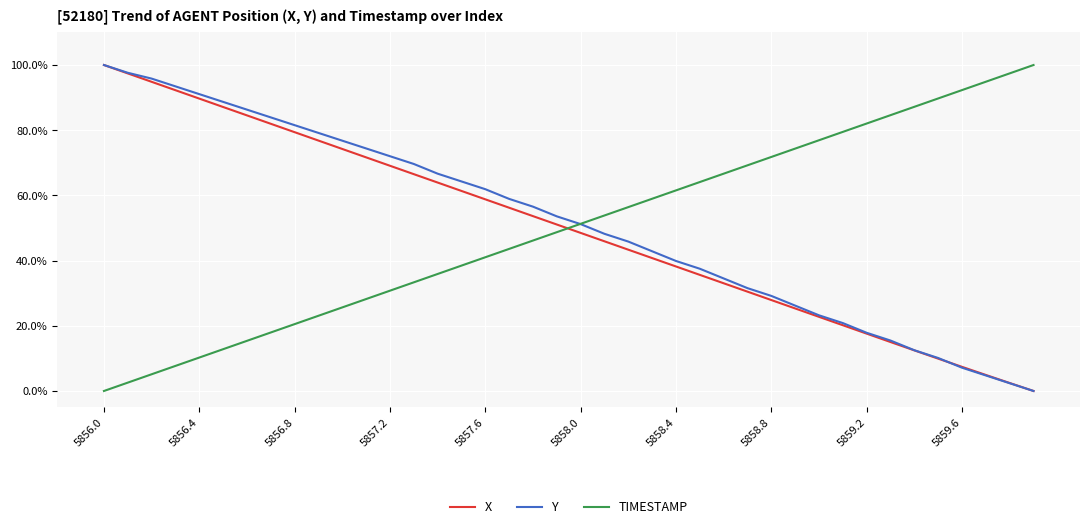

What is the maximum value for X?

100.0